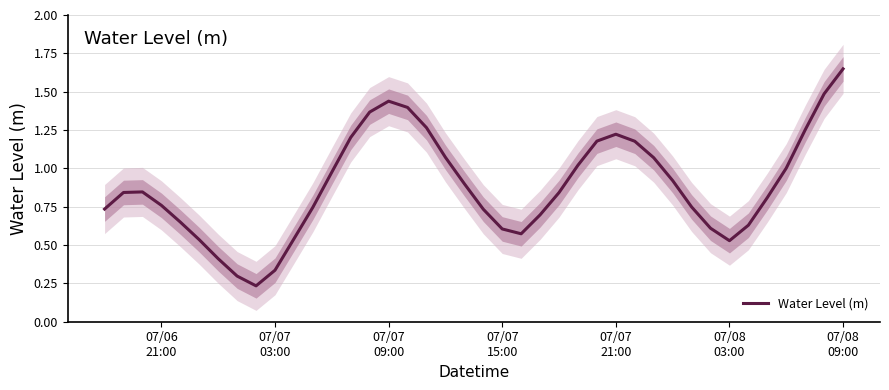

True or false: the data shows 0.6 at 30.

False